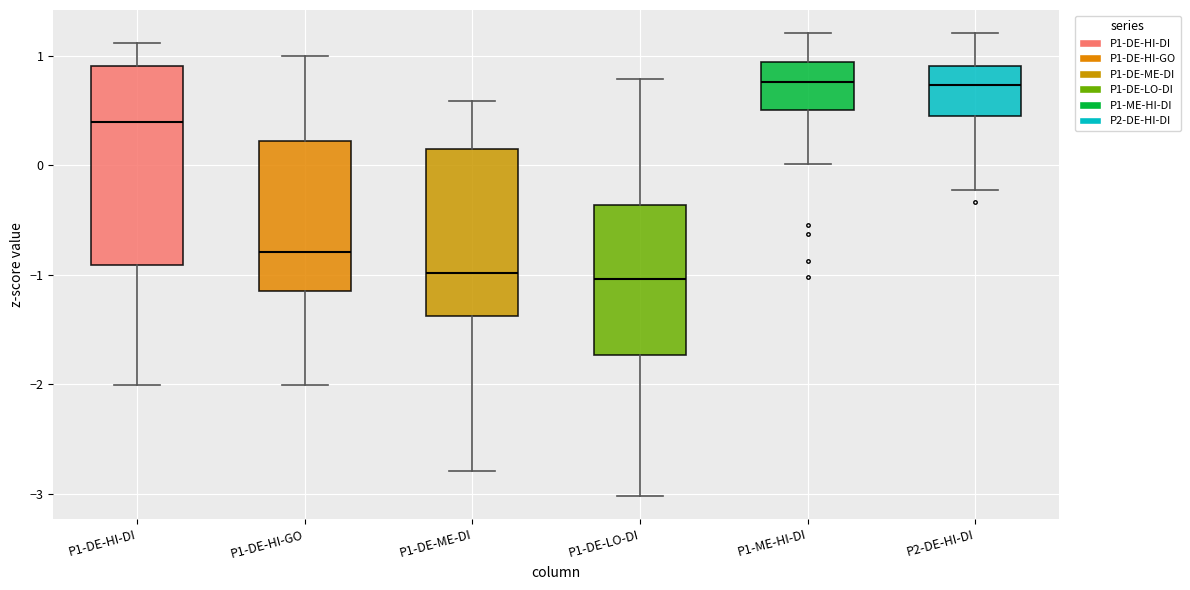

Reading left to right, read every box against the y-axis: the position of its median line, the range the box covers, and the ends of its whiskers. The values are not printed on the chart, so give them approximately, as read against the axis.

P1-DE-HI-DI: median 0.4, box -0.9 to 0.9, whiskers -2.0 to 1.1
P1-DE-HI-GO: median -0.8, box -1.1 to 0.2, whiskers -2.0 to 1.0
P1-DE-ME-DI: median -1.0, box -1.4 to 0.2, whiskers -2.8 to 0.6
P1-DE-LO-DI: median -1.0, box -1.7 to -0.4, whiskers -3.0 to 0.8
P1-ME-HI-DI: median 0.8, box 0.5 to 1.0, whiskers 0.0 to 1.2
P2-DE-HI-DI: median 0.7, box 0.5 to 0.9, whiskers -0.2 to 1.2